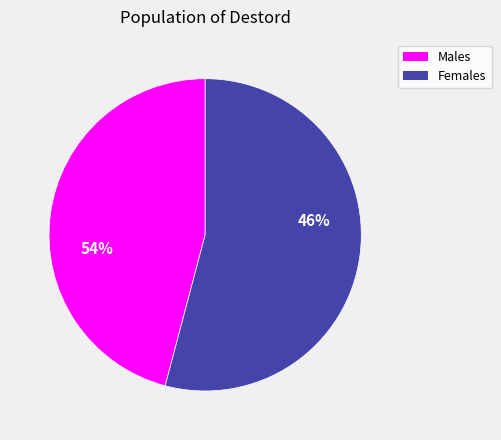

Is there a majority slice in this chart?

Yes